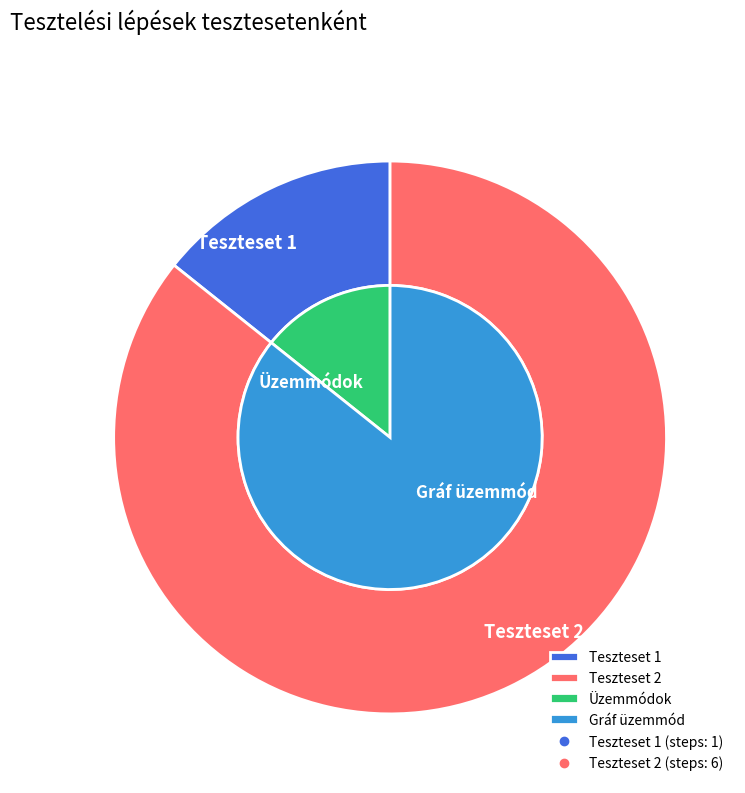

Is Teszteset 1 the majority of the pie?

No